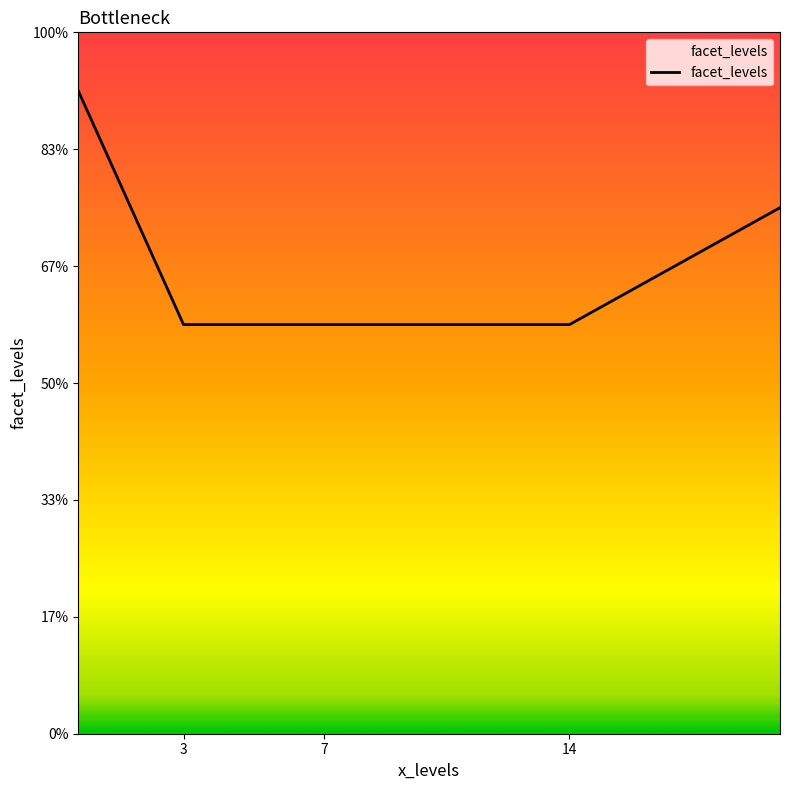

Does the chart have visible grid lines?

No